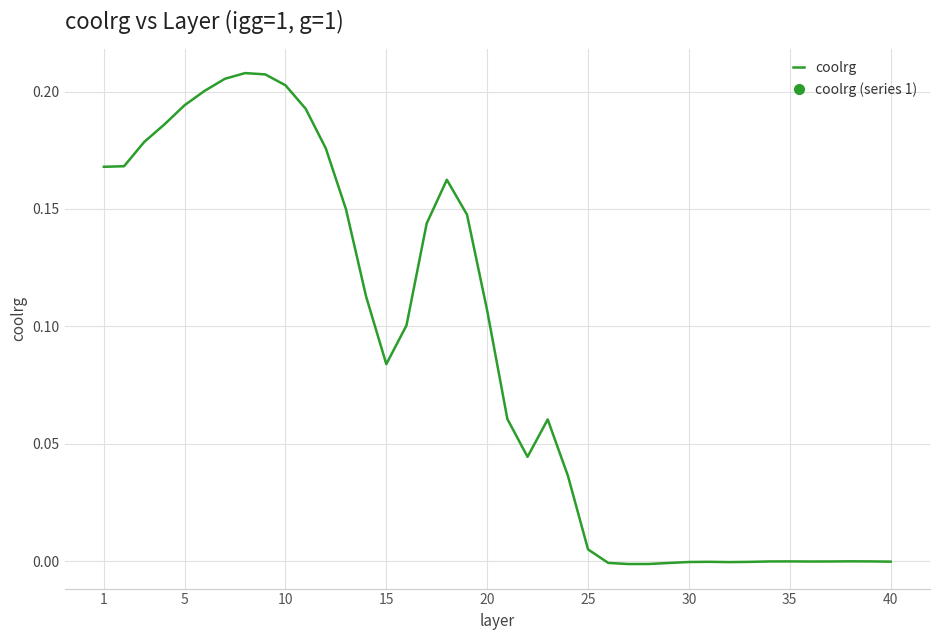

Does the chart have visible grid lines?

Yes